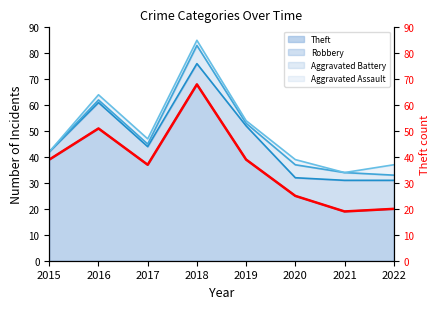

The value at 2022 is 20. True or false?

True